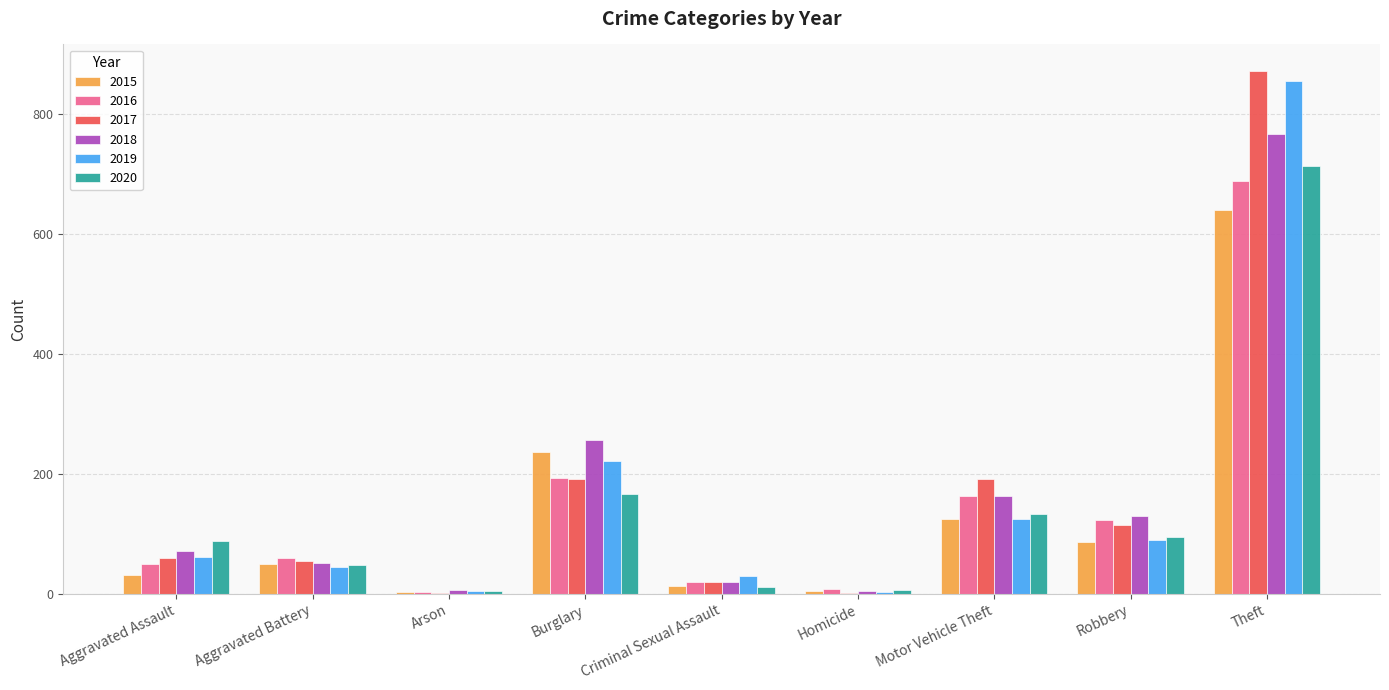

What is the maximum value shown in the chart?

873